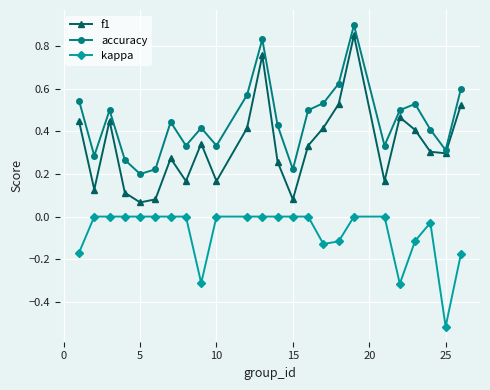

Which series has the widest spread of values?

f1